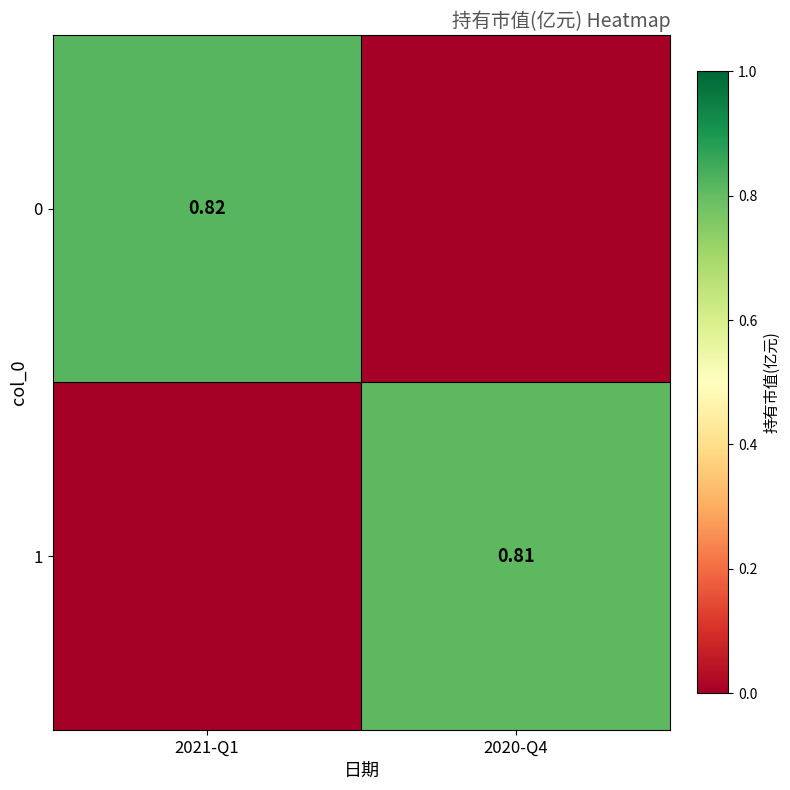

How many values in 0 are above zero?

1